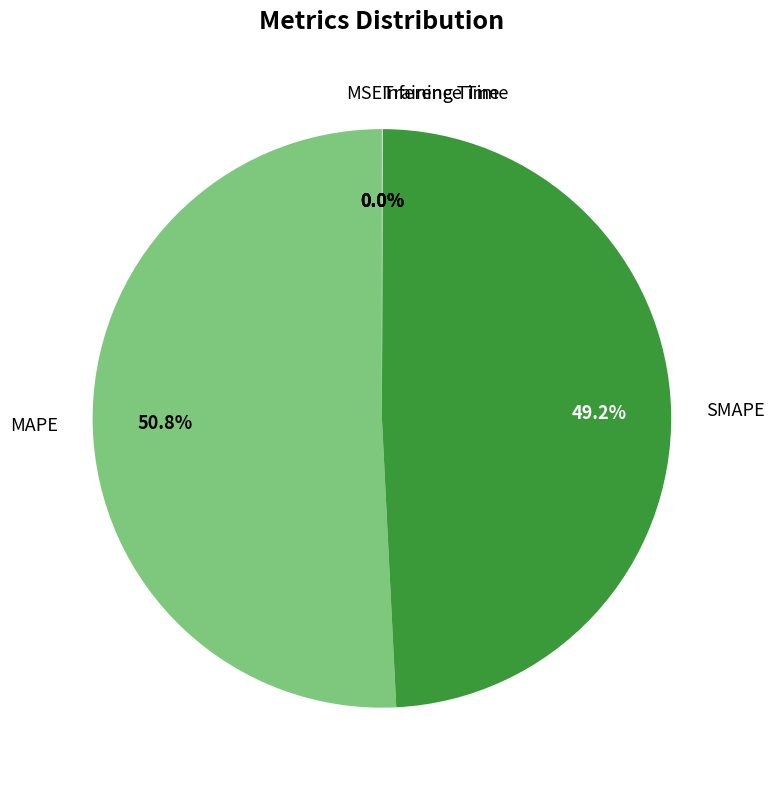

Does SMAPE represent more than half of the total?

No